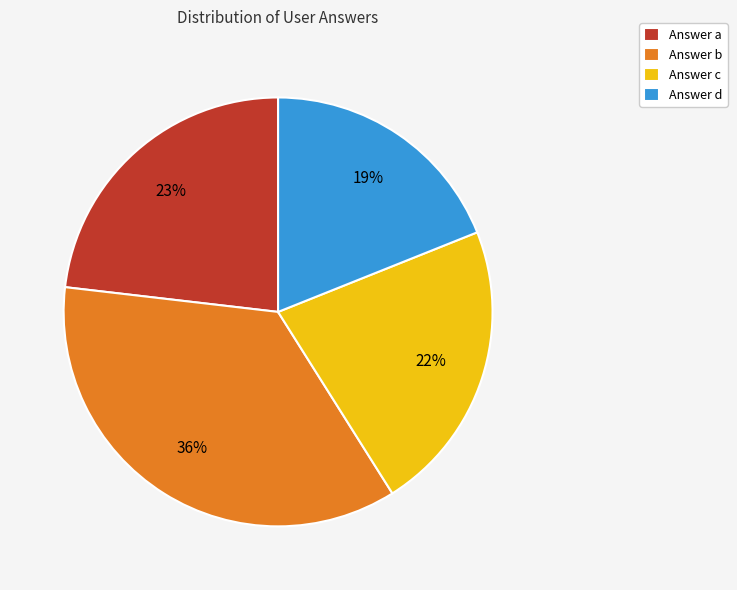

How many segments does this pie chart have?

4